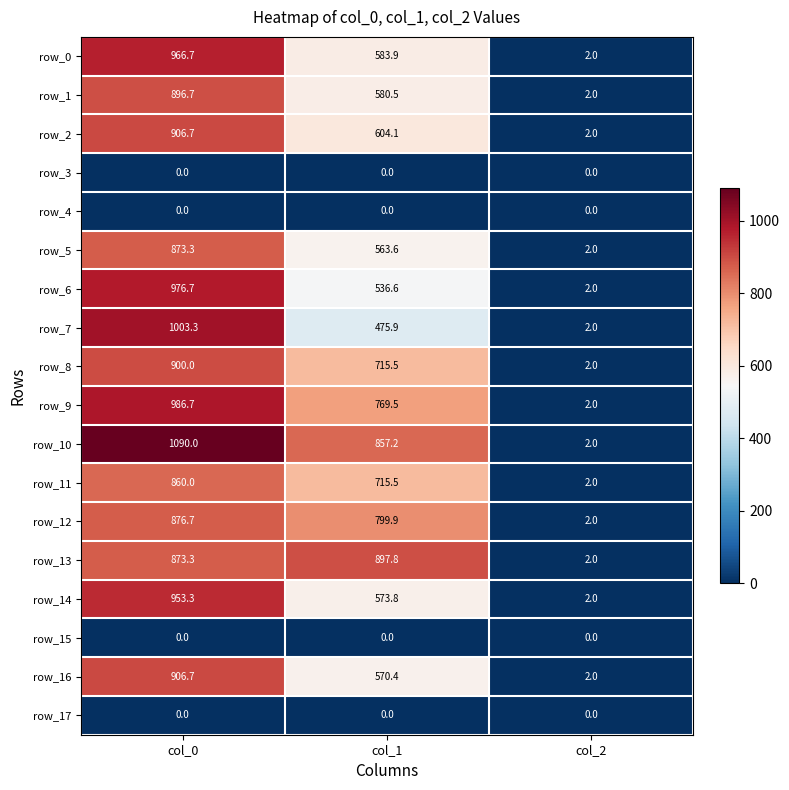

Reading right to left, transcribe all the data shown in this chart.

row_0: 2.0	583.9	966.7
row_1: 2.0	580.5	896.7
row_2: 2.0	604.1	906.7
row_3: 0.0	0.0	0.0
row_4: 0.0	0.0	0.0
row_5: 2.0	563.6	873.3
row_6: 2.0	536.6	976.7
row_7: 2.0	475.9	1003.3
row_8: 2.0	715.5	900.0
row_9: 2.0	769.5	986.7
row_10: 2.0	857.2	1090.0
row_11: 2.0	715.5	860.0
row_12: 2.0	799.9	876.7
row_13: 2.0	897.8	873.3
row_14: 2.0	573.8	953.3
row_15: 0.0	0.0	0.0
row_16: 2.0	570.4	906.7
row_17: 0.0	0.0	0.0